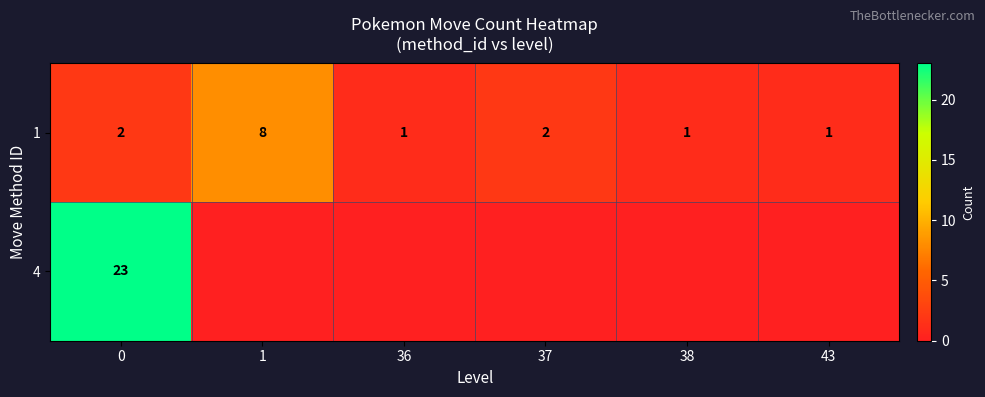

What is the difference between the maximum and minimum values in the 1 series?

7